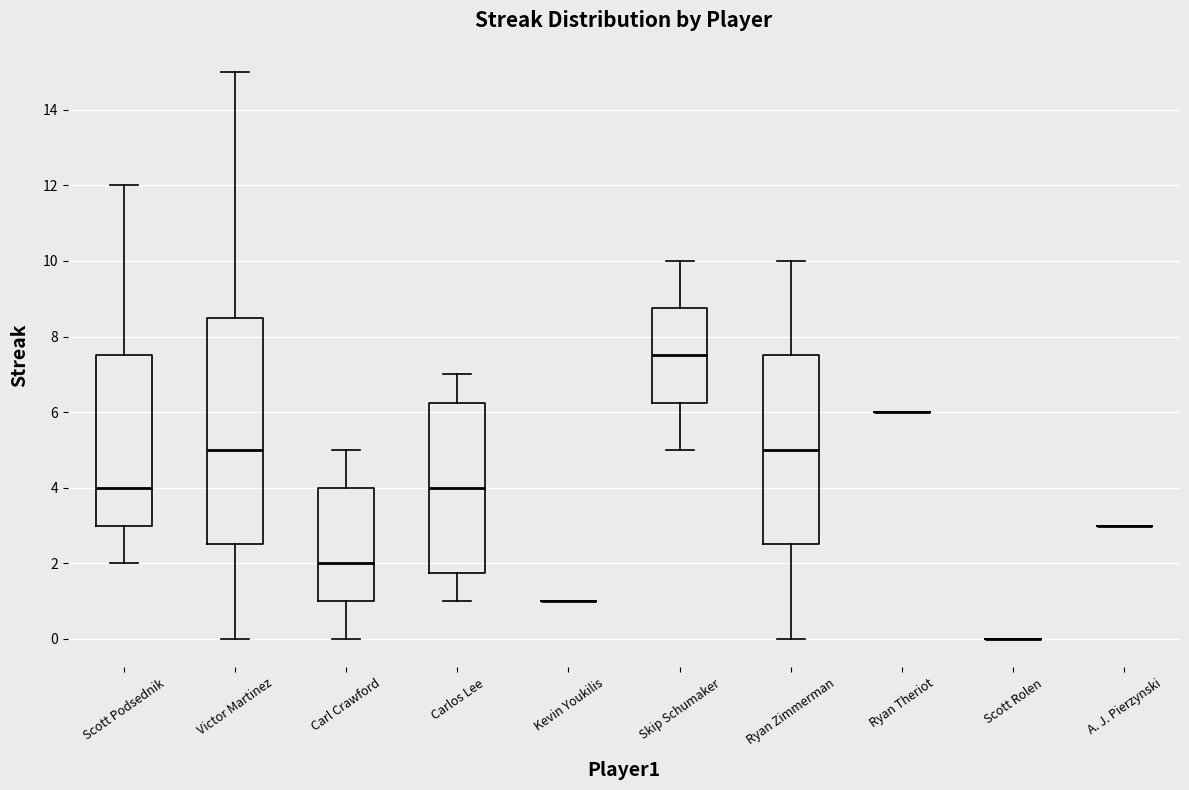

Which box is the tallest, from its lower edge to its upper edge?

Victor Martinez